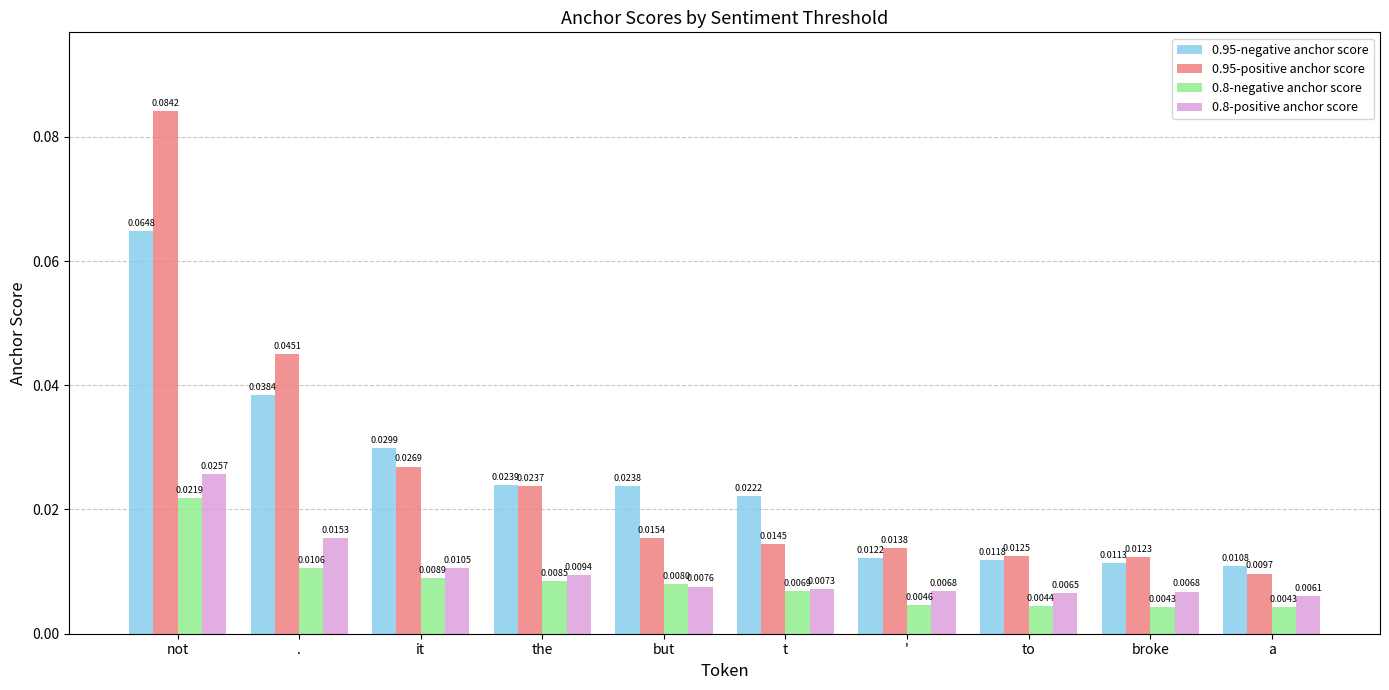

Which series has the largest total across all categories?

0.95-positive anchor score